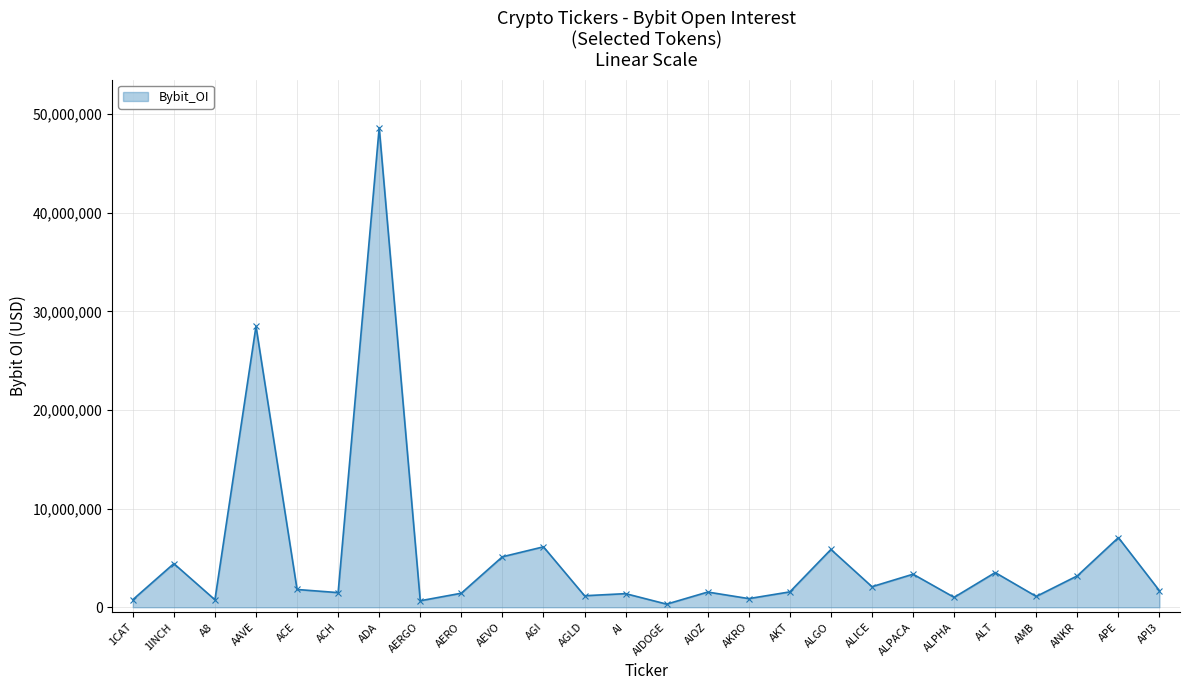

Where is the first local maximum?

1INCH